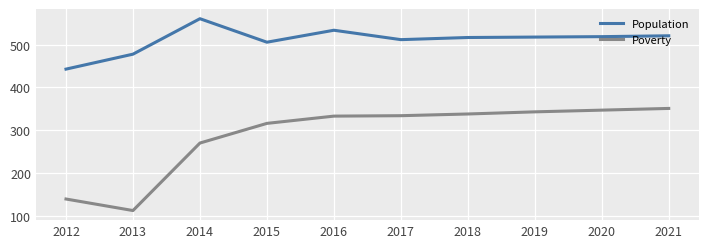

At which category does Poverty reach its first local valley?

2013